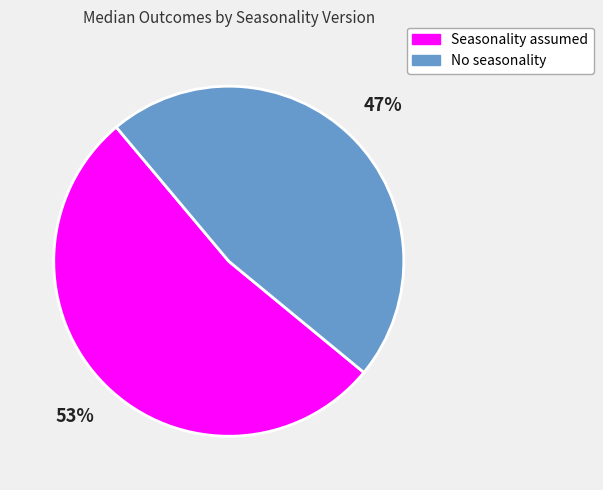

What is the largest slice in the pie chart?

Seasonality assumed